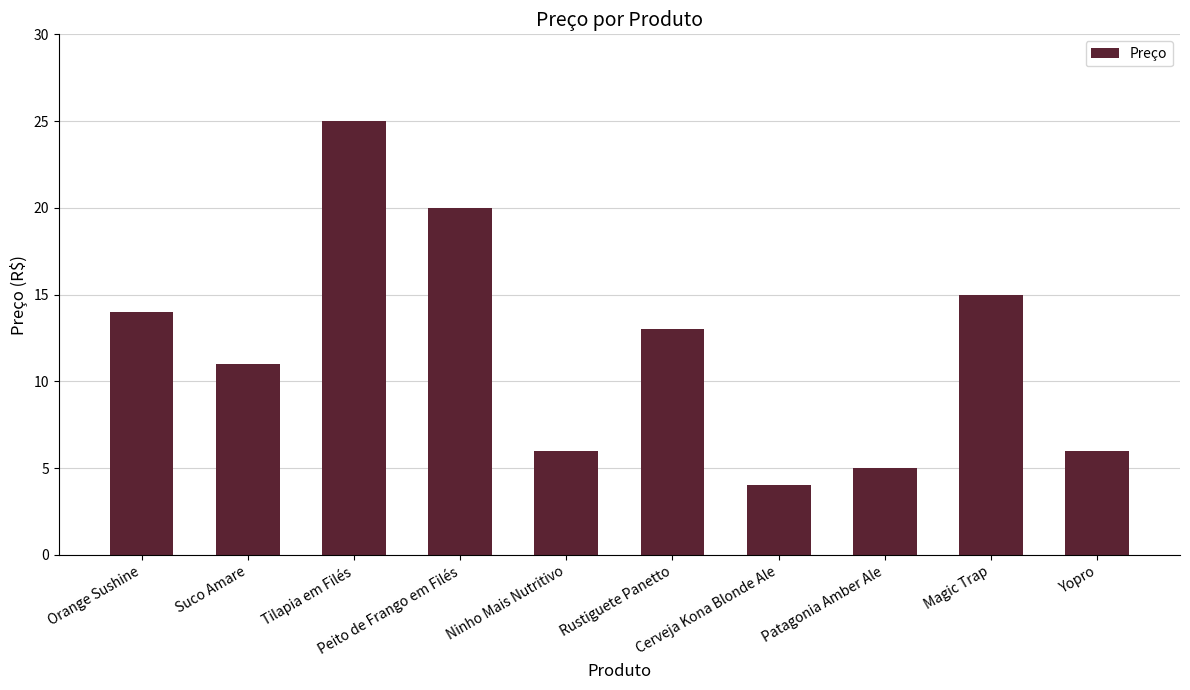

How many data points are less than 13?

5